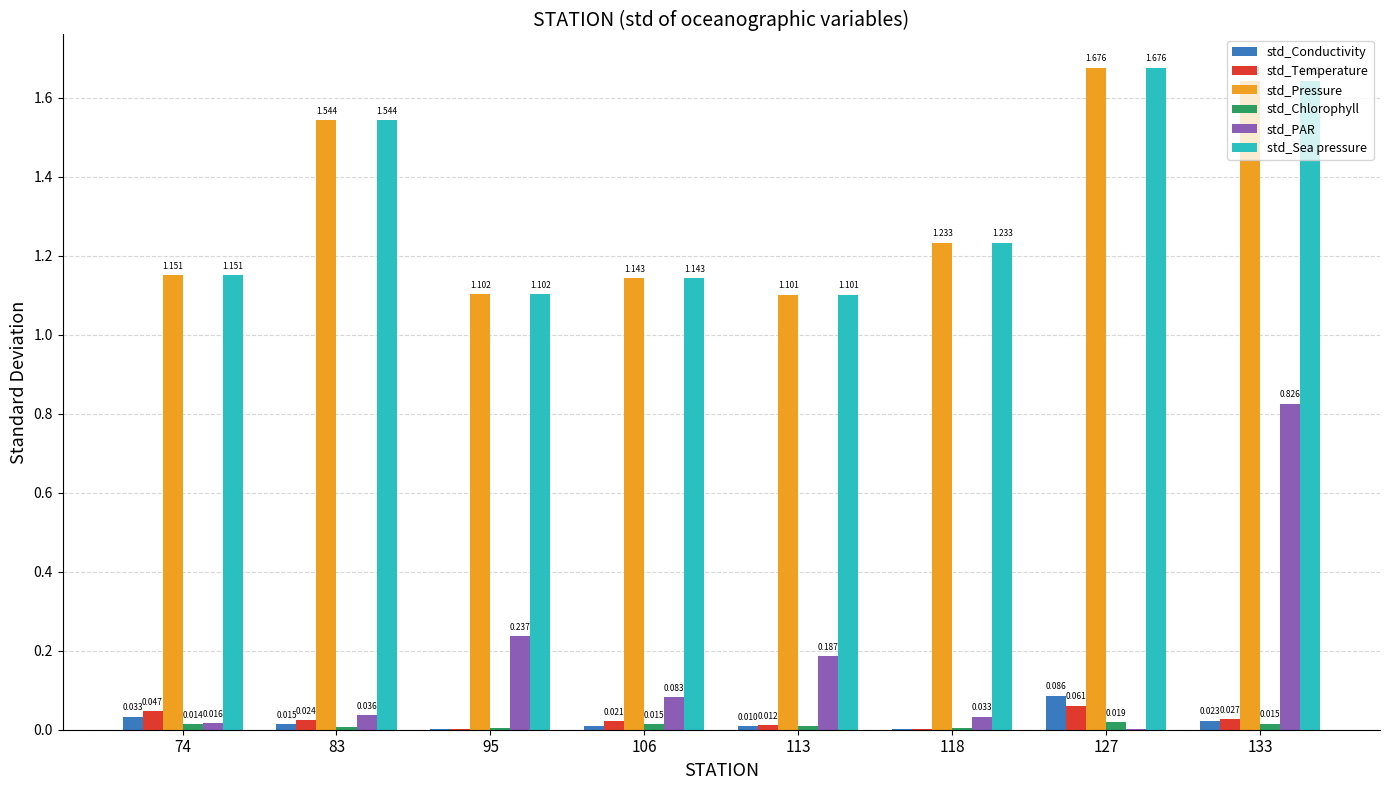

What is the sum of the std_PAR values at 83 and 118?

0.1